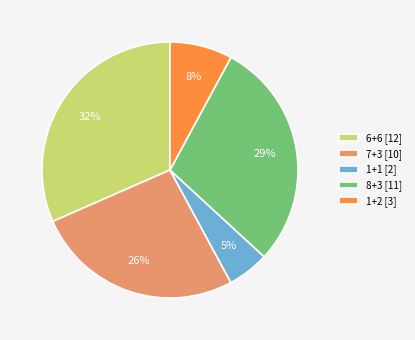

Which category has the biggest portion of the pie?

6+6